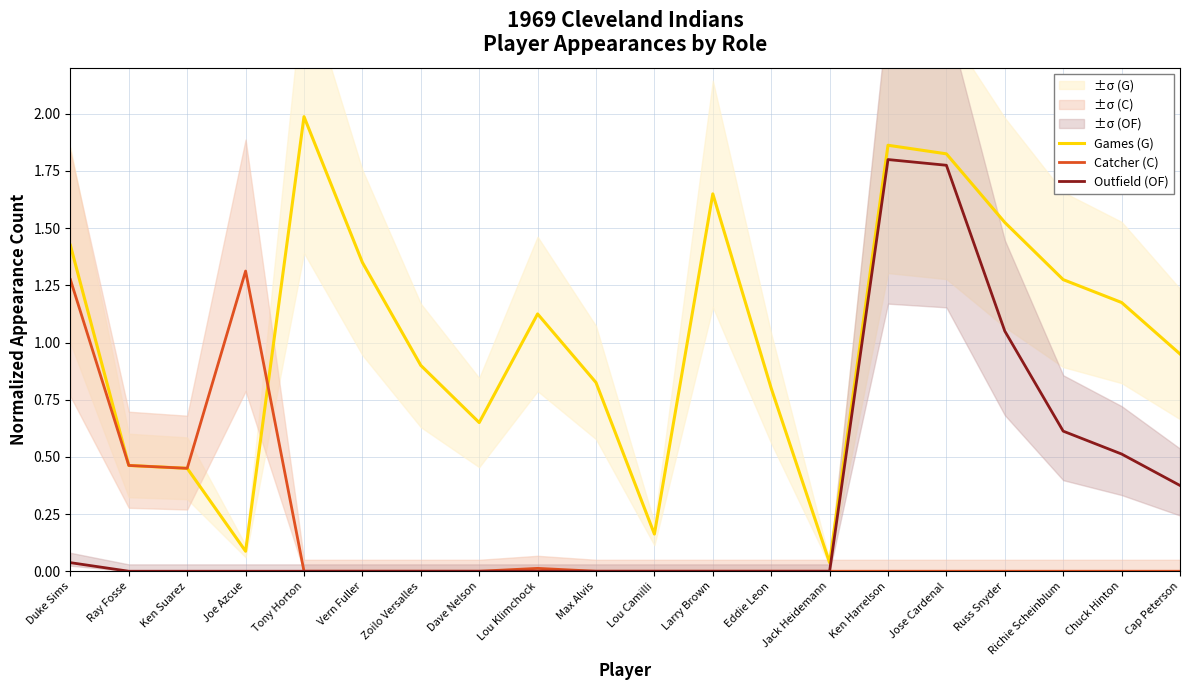

True or false: Outfield (OF) and Games (G) cross at least once.

False